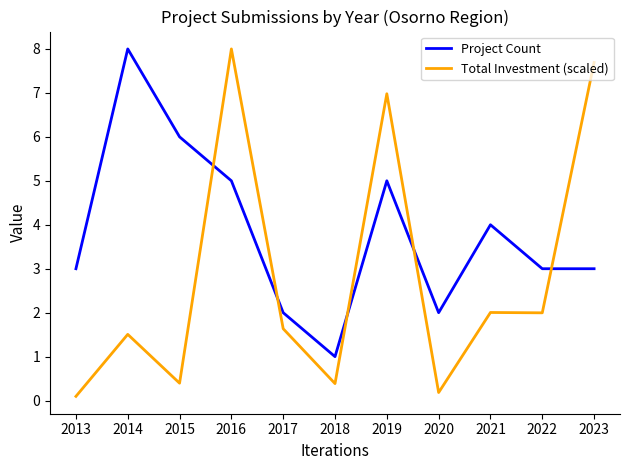

Which series has the largest total across all categories?

Project Count